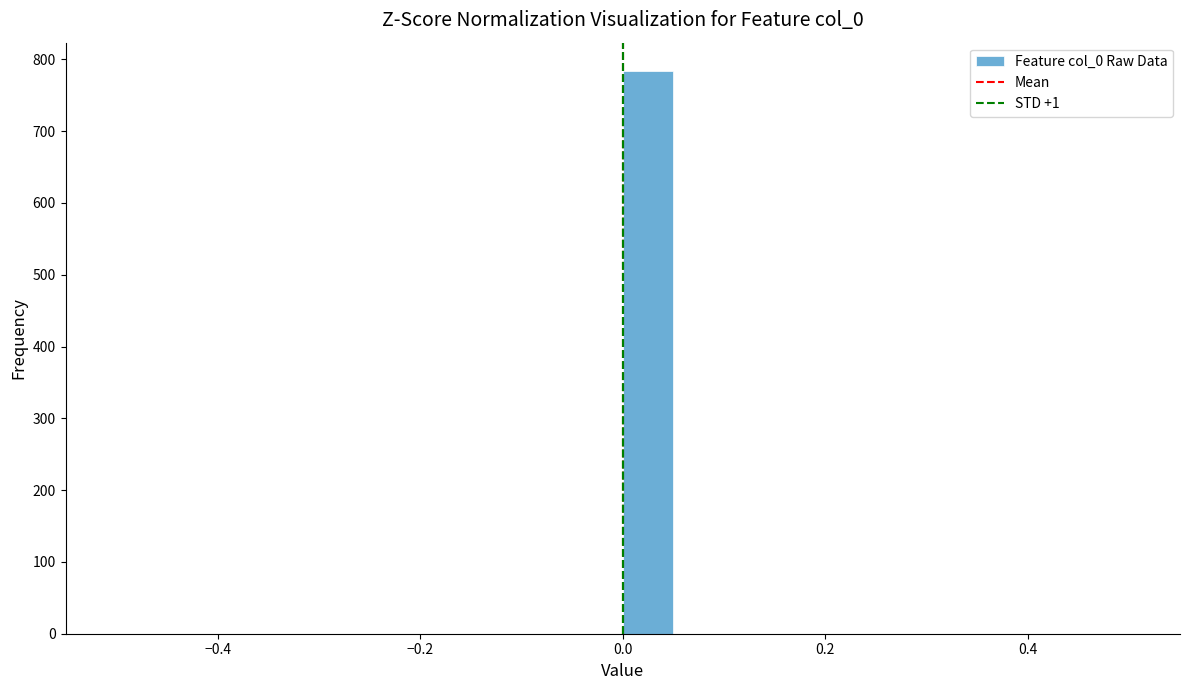

Read against the x-axis, roughly where is the centre of the tallest bar?

0.02